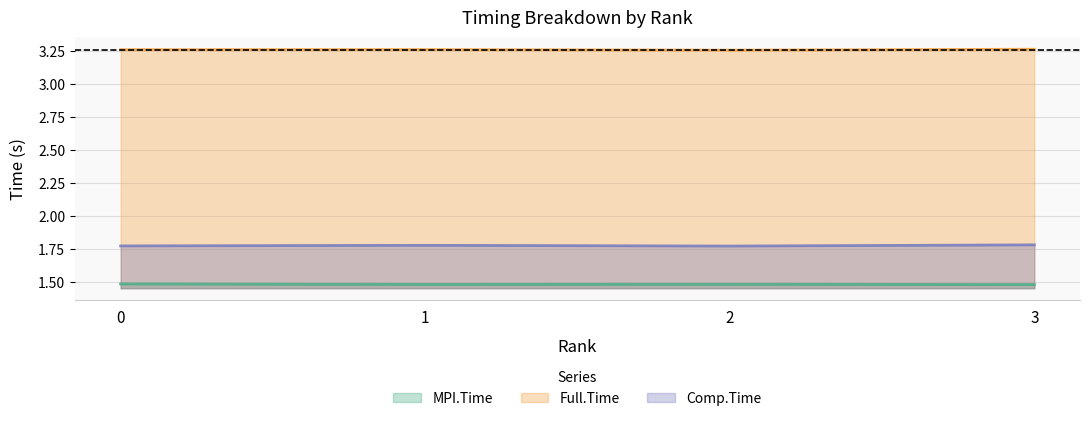

True or false: Comp.Time and Full.Time cross at least once.

False